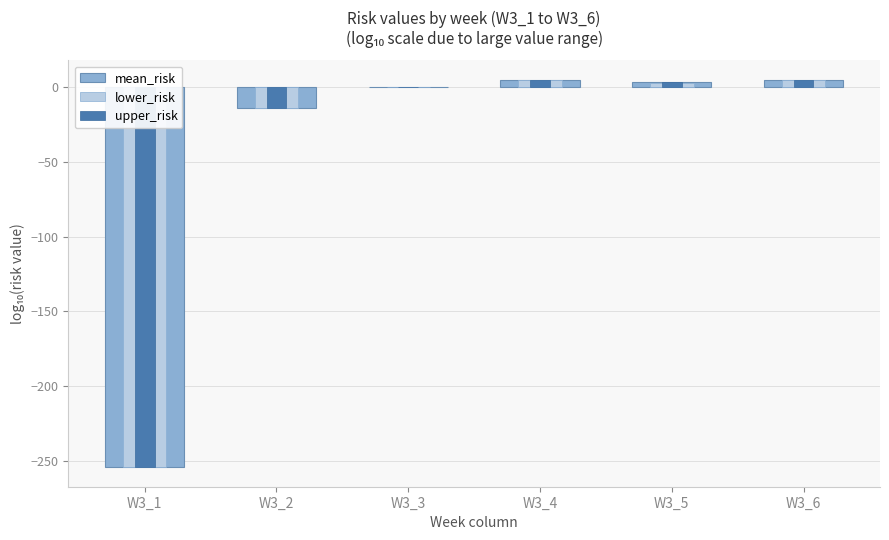

What is the difference between the highest and lowest values at W3_3?

0.2